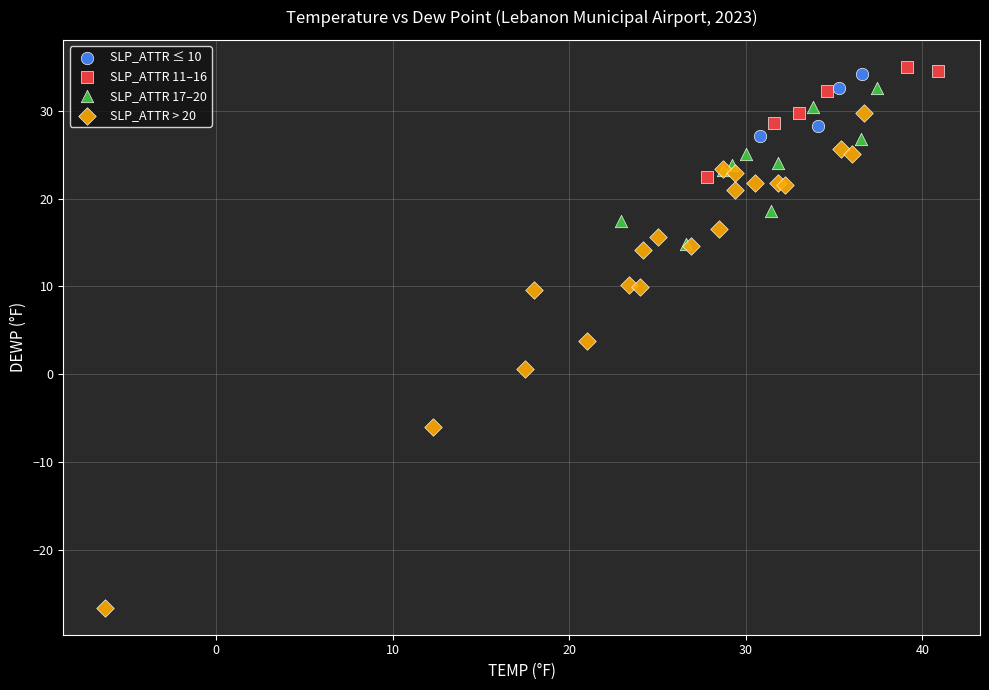

Which series contains the lowest Y value?

SLP_ATTR > 20